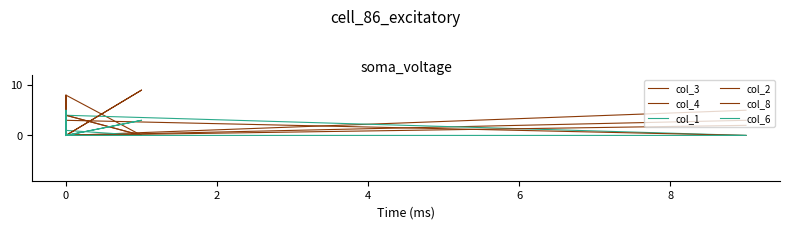

Reading right to left, extract all data points from this chart.

col_3: 5	0	4	2	0	0	0	8	0
col_4: 3	0	0	7	8	0	4	0	0
col_1: 0	4	0	0	0	0	1	3	0
col_2: 0	3	2	0	4	0	0	0	0
col_8: 2	0	5	0	0	9	0	0	0
col_6: 0	0	0	5	0	3	0	0	0